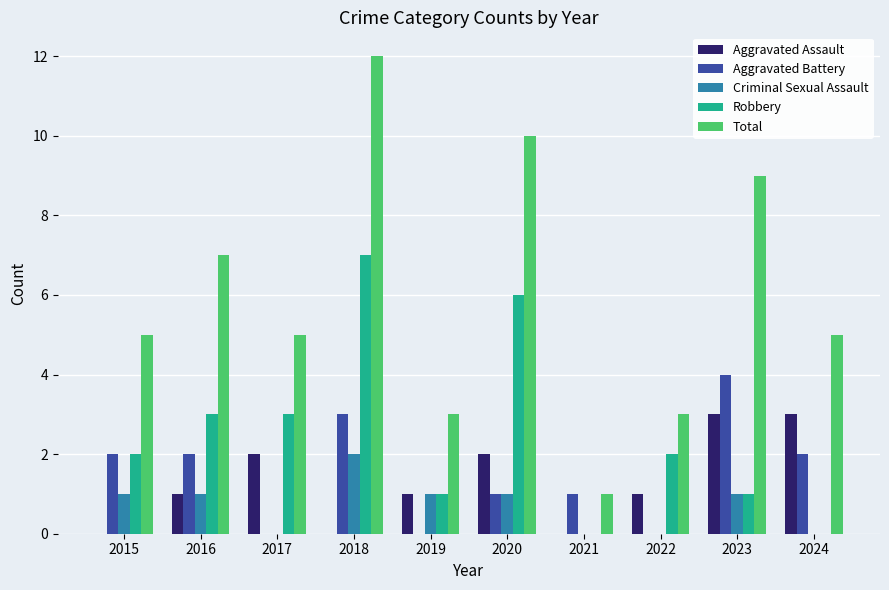

Which series changed the most between 2021 and 2024?

Total